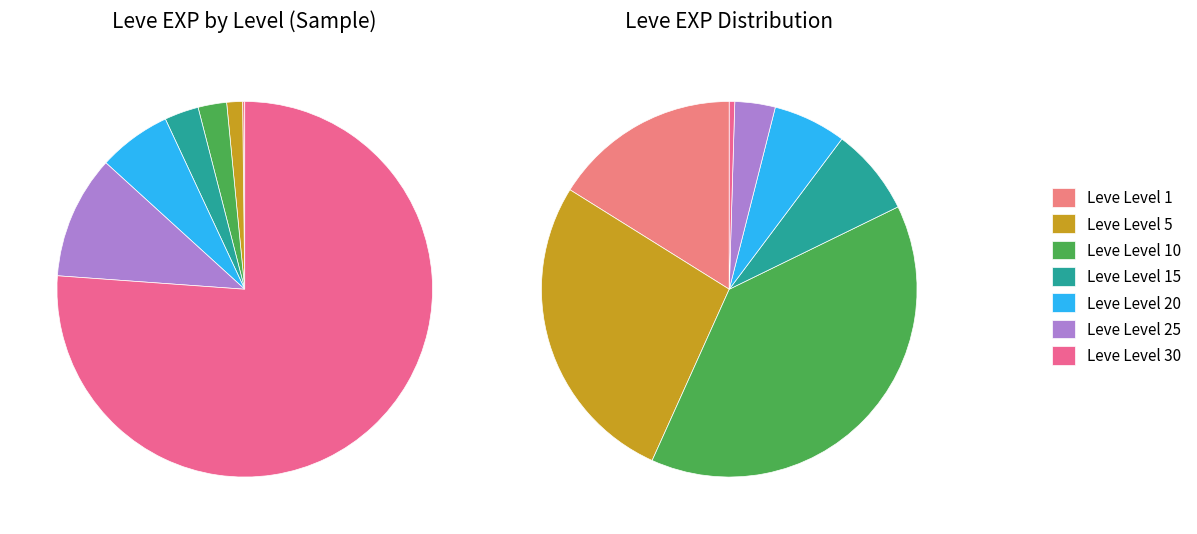

How many slices are in this pie chart?

7